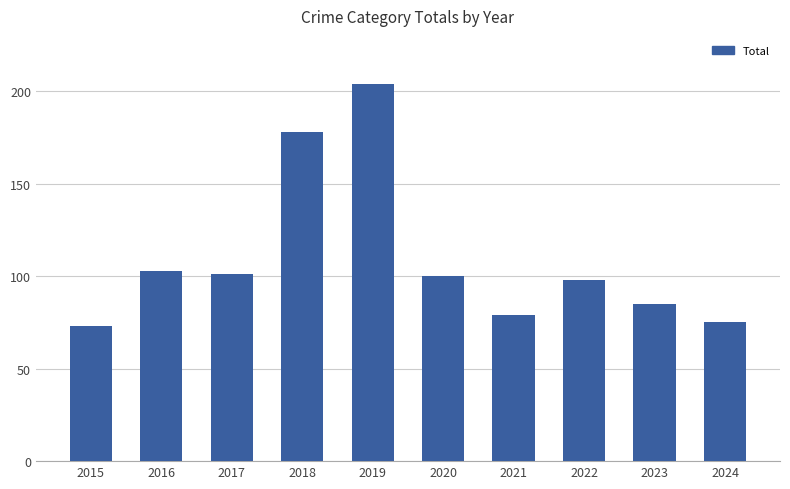

What is the difference between the values at 2024 and 2021?

4